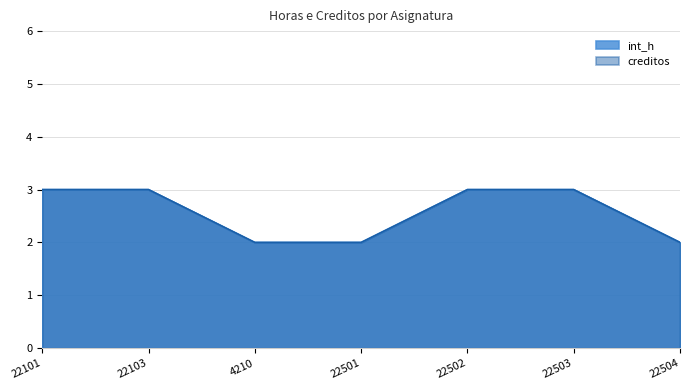

At how many categories does at least one series exceed 2?

4